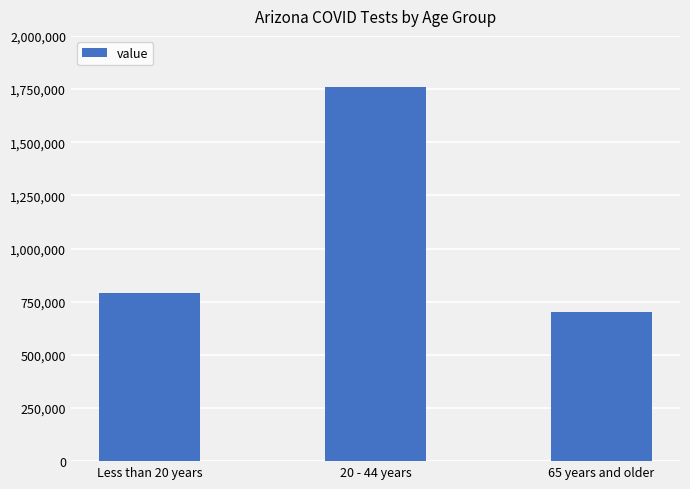

How many bars are there in total?

3